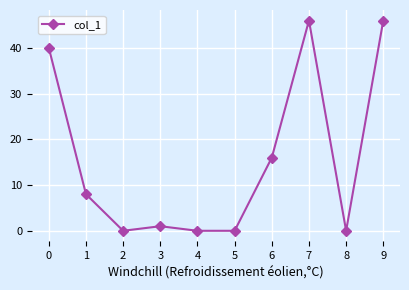

Reading left to right, extract all data points from this chart.

0=40	1=8	2=0	3=1	4=0	5=0	6=16	7=46	8=0	9=46